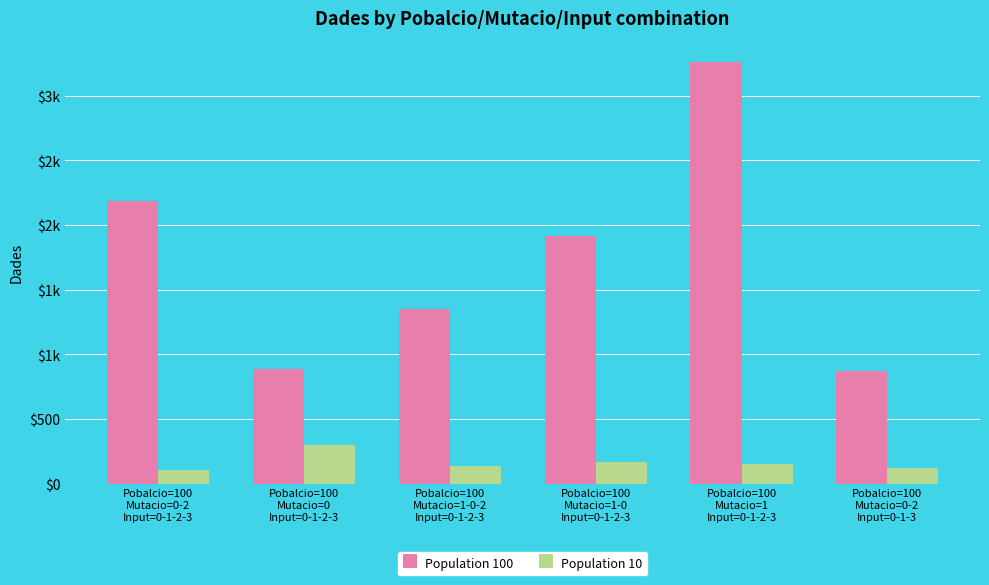

Is it true that Population 10 equals 151.1 at Pobalcio=100
Mutacio=1
Input=0-1-2-3?

True